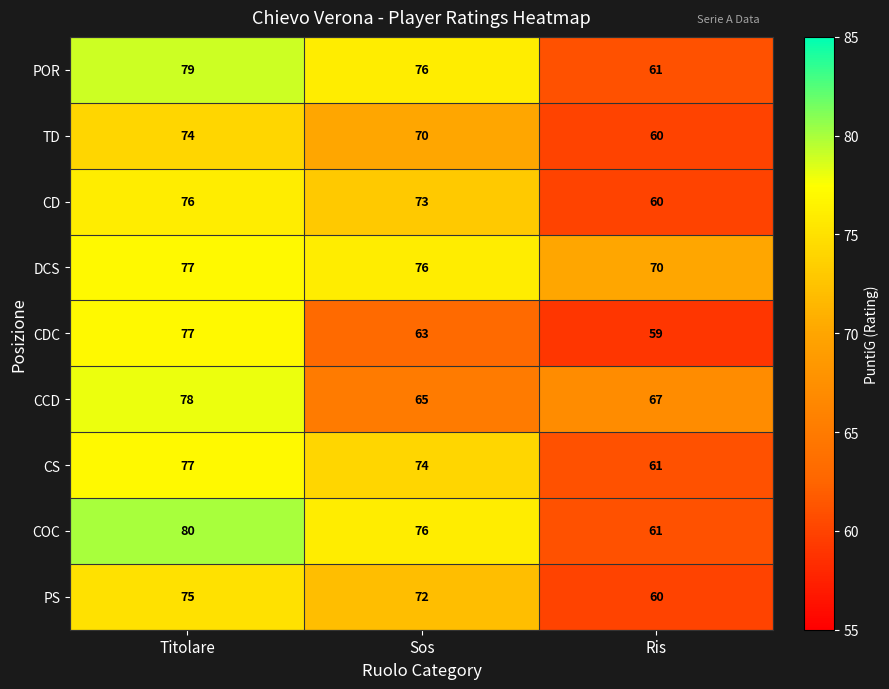

At how many categories does at least one series exceed 69?

3